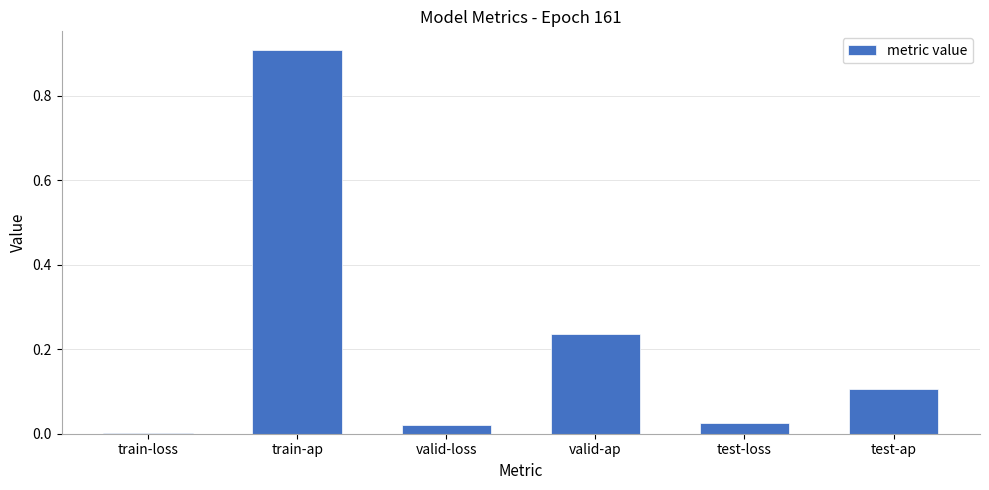

Which has a higher value, valid-loss or train-loss?

valid-loss